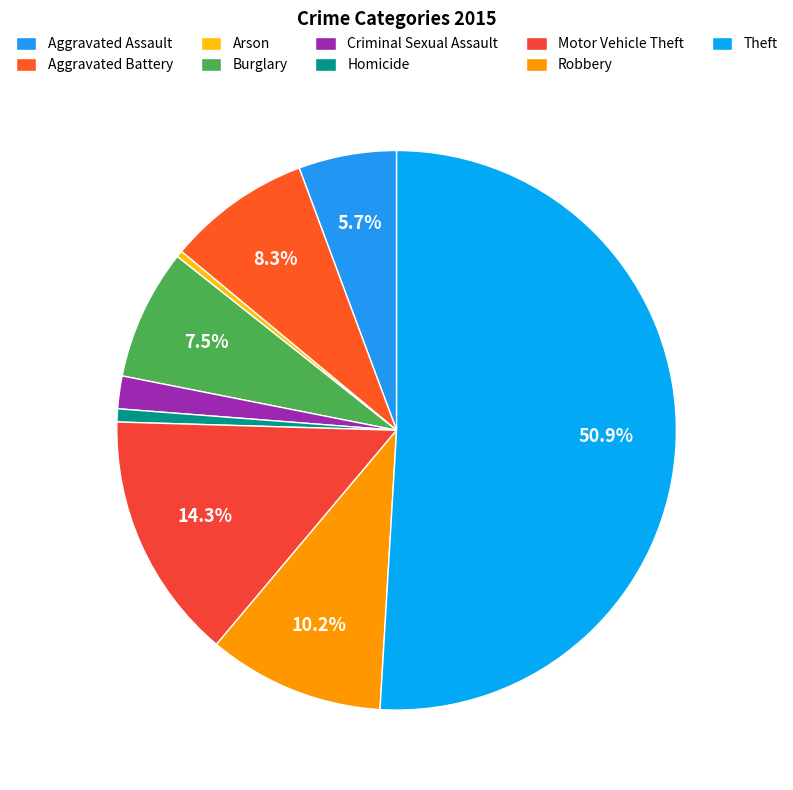

To the nearest percent, what is the average slice percentage?

11%